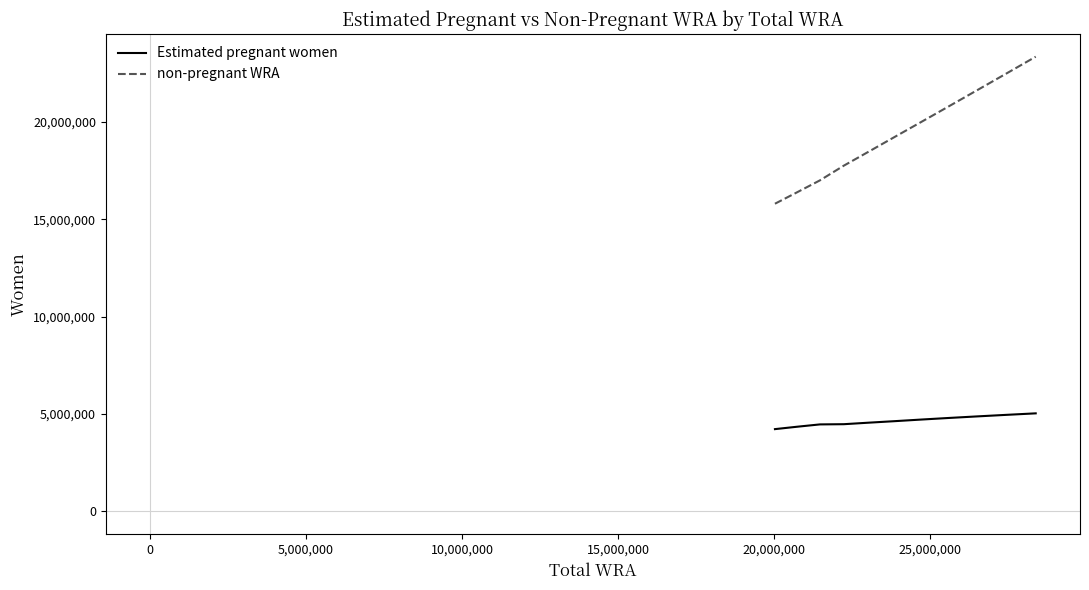

True or false: non-pregnant WRA and Estimated pregnant women intersect in this chart.

False